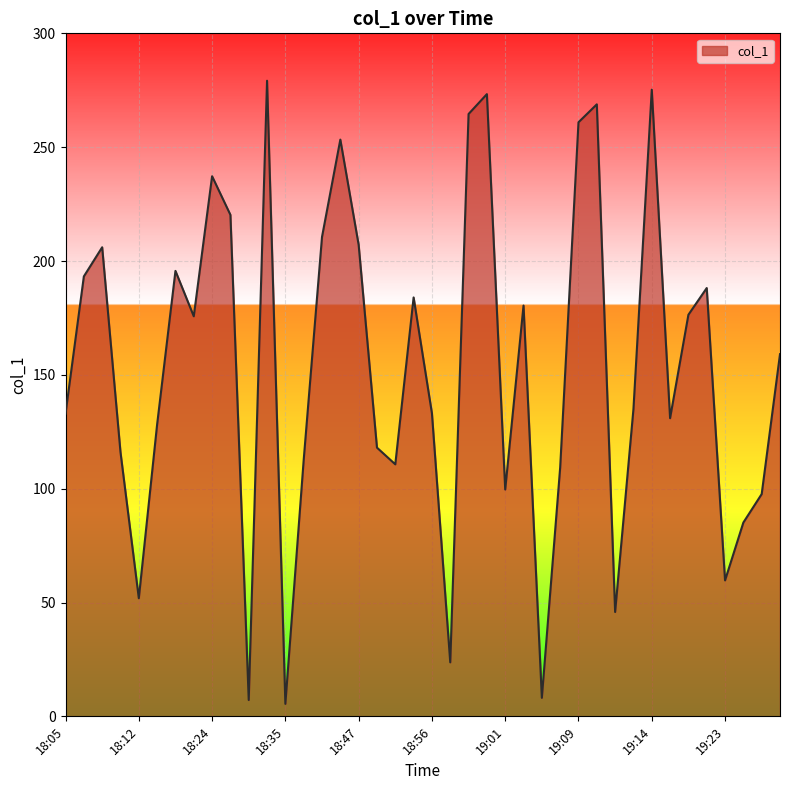

What is the difference between the maximum and minimum values?

273.7